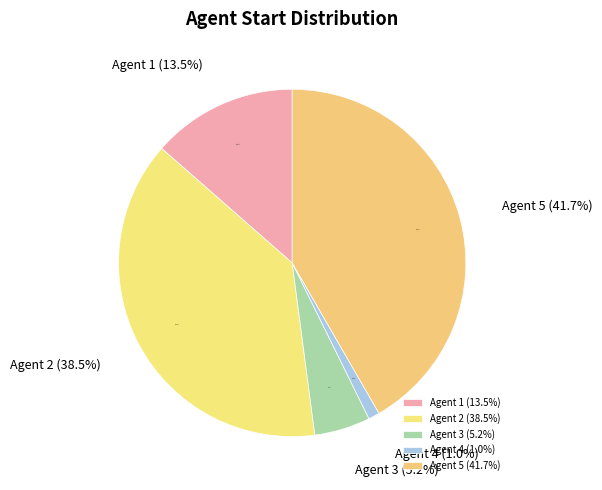

Is it true that Agent 4 is 1% of the pie?

True